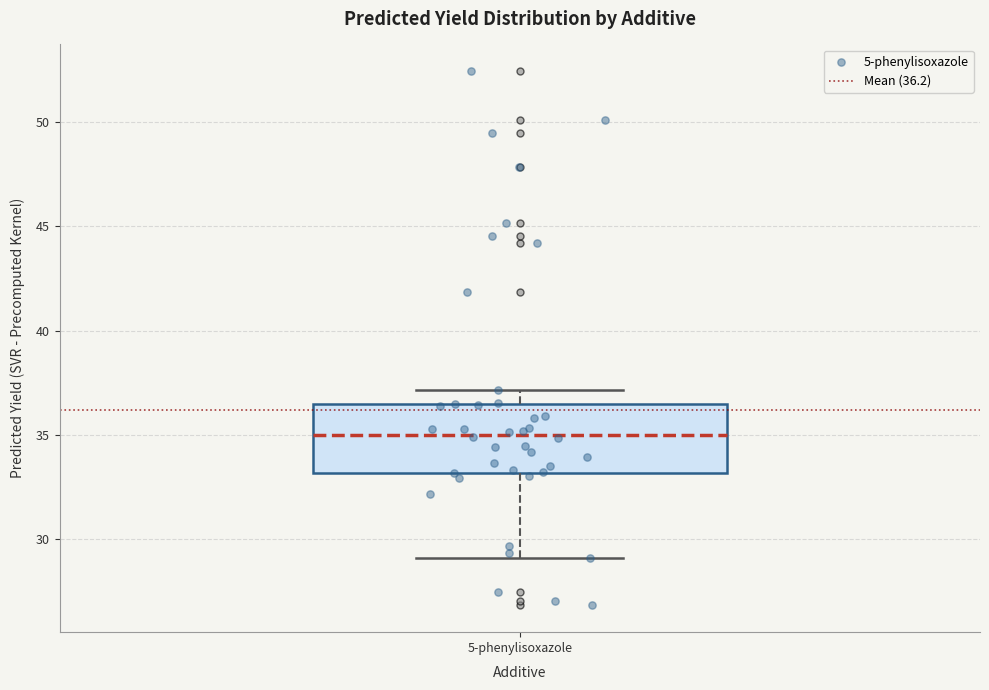

Read this box plot against the y-axis: the position of the median line, the range covered by the box, and the ends of both whiskers. The values are not printed on the chart, so give them approximately, as read against the axis.

median 35.0, box 33.0 to 36.5, whiskers 29.0 to 37.0